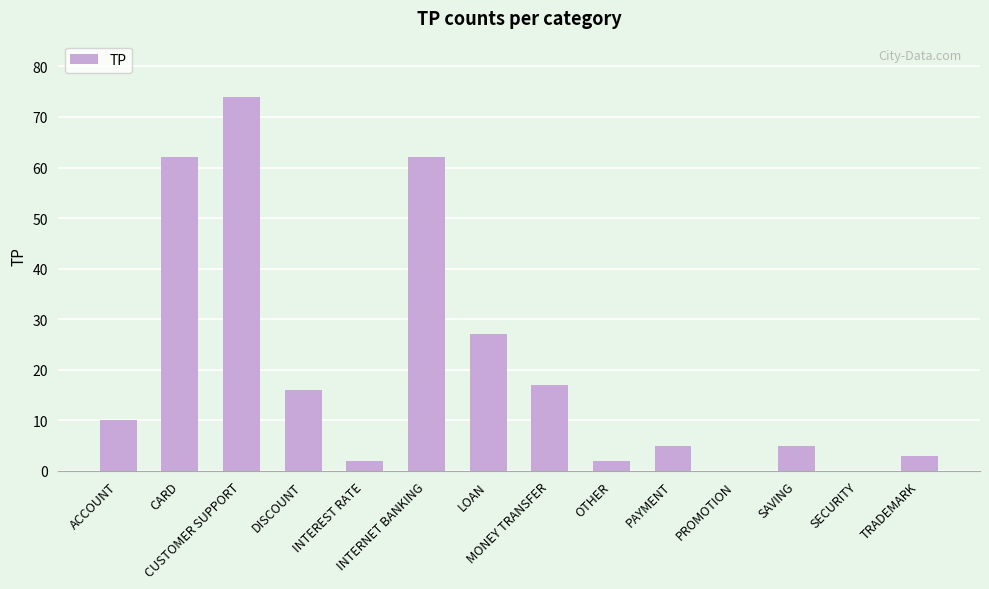

What is the average value?

20